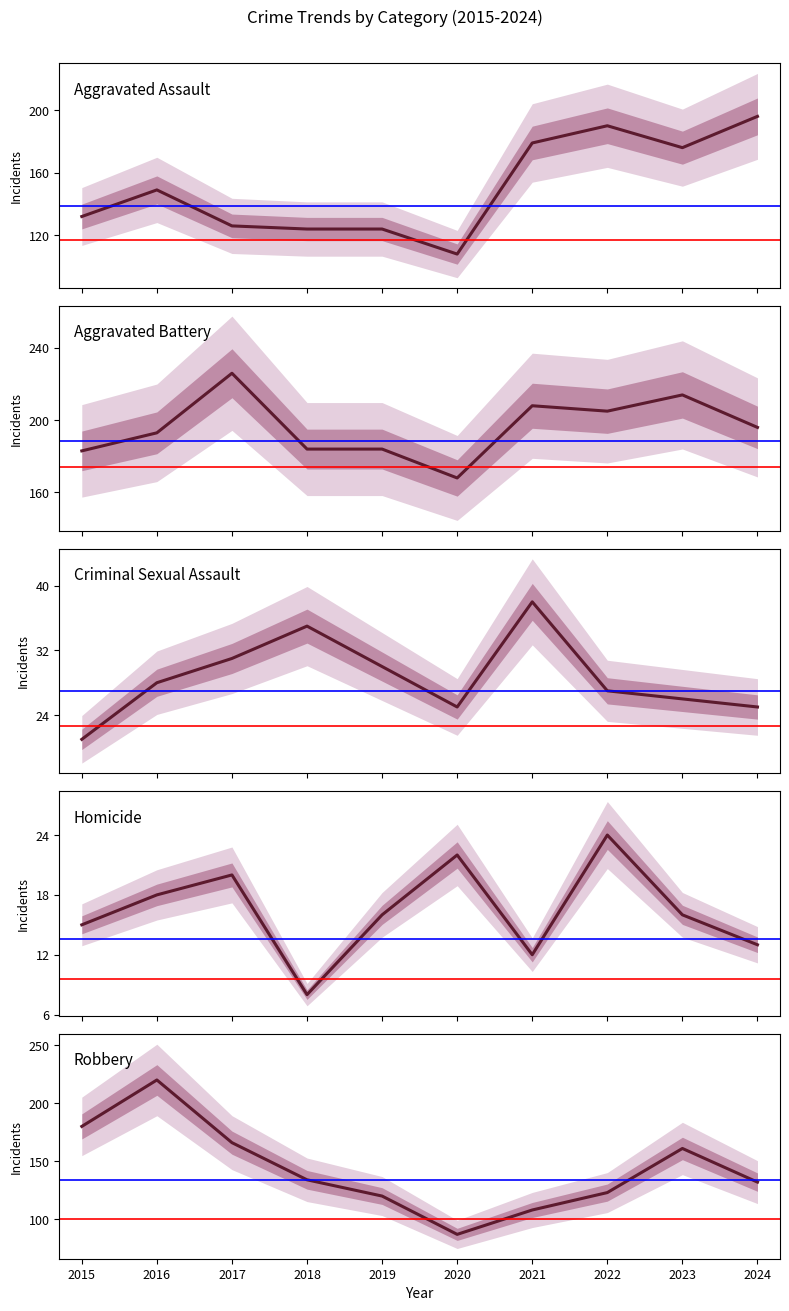

The Robbery series shows 113 at 2017. True or false?

False